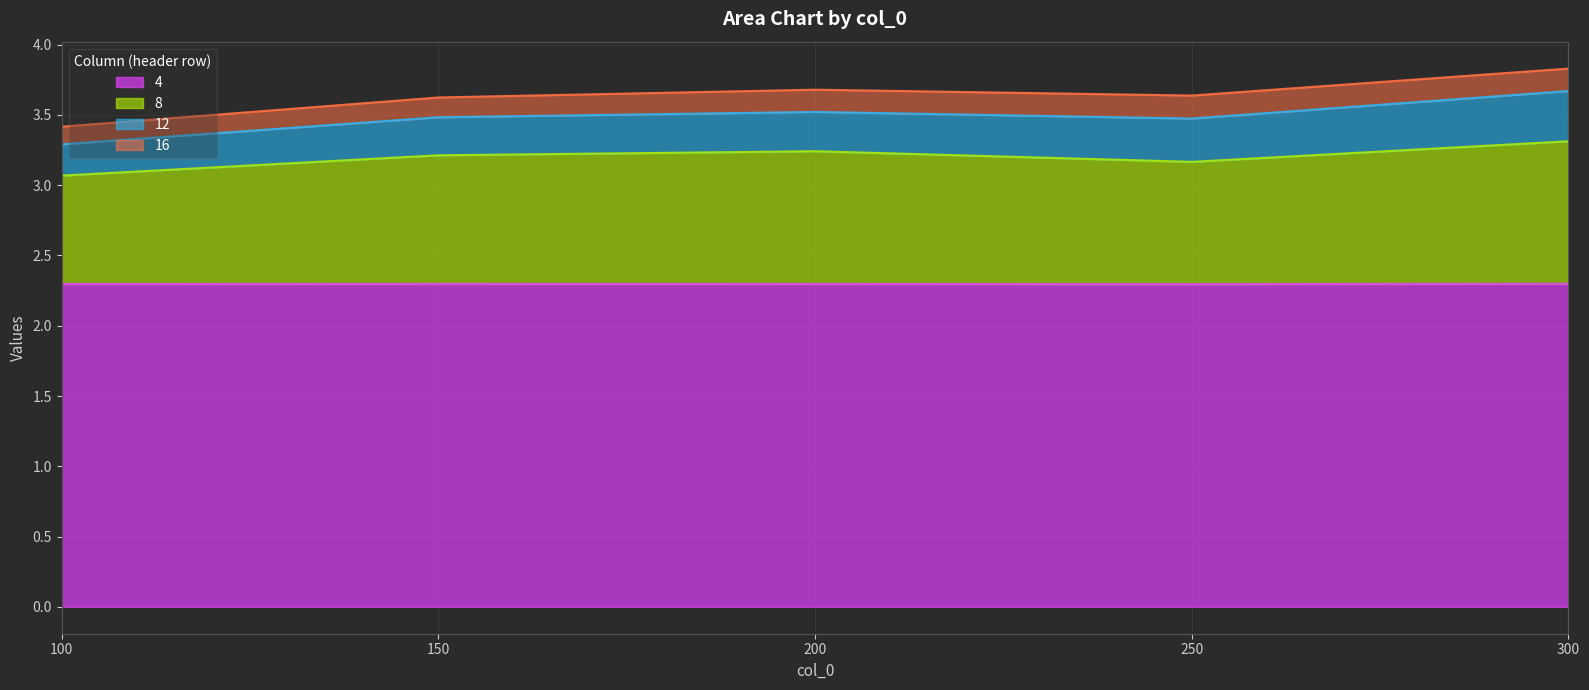

How many lines are shown in the chart?

4